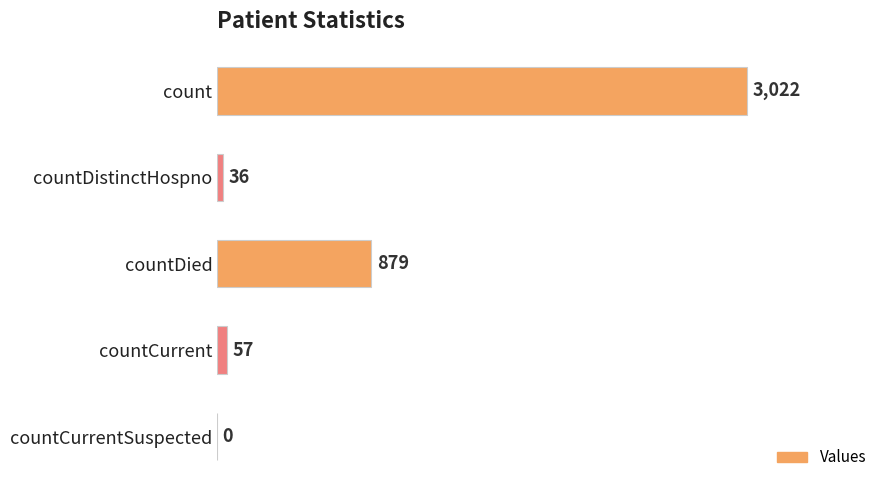

Is it true that the value at countDied is 1153?

False